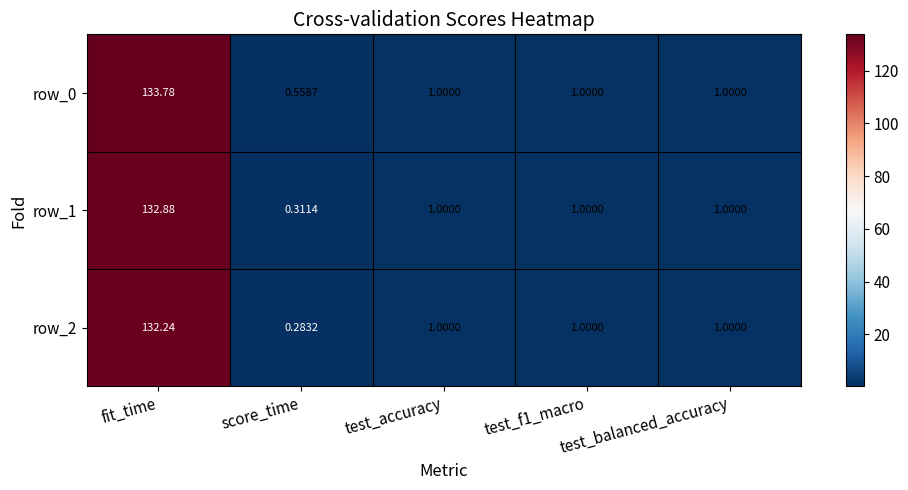

Which series has the widest spread of values?

row_0